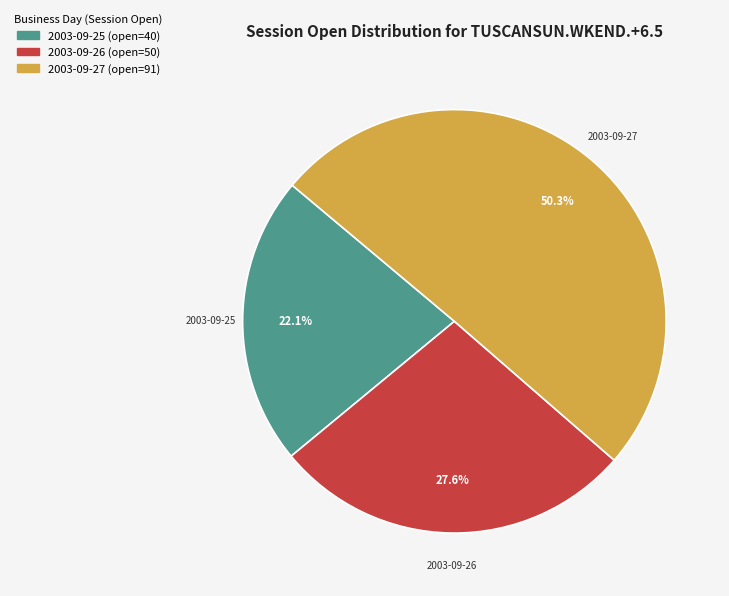

How many slices are in this pie chart?

3